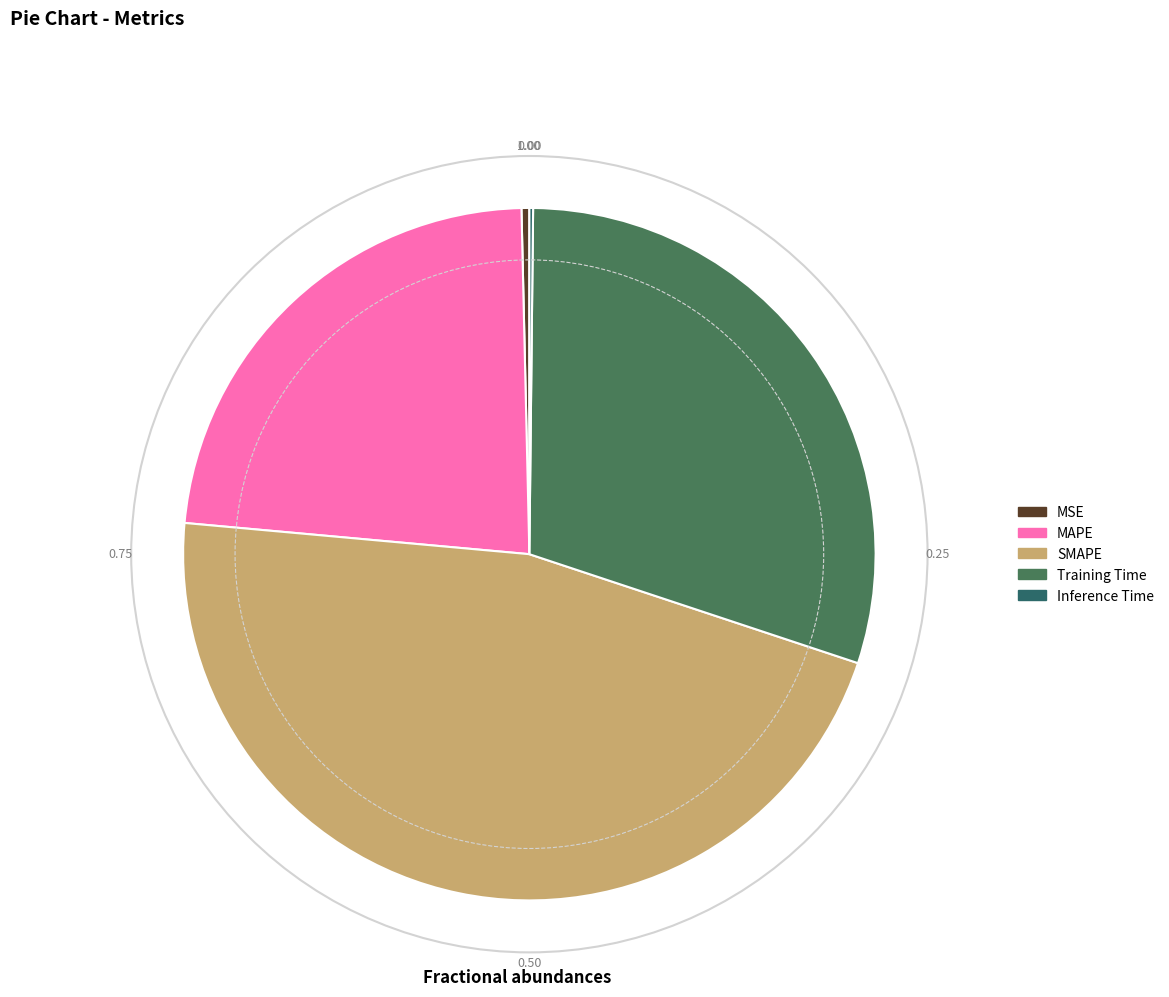

True or false: MSE accounts for 0% of the total.

True